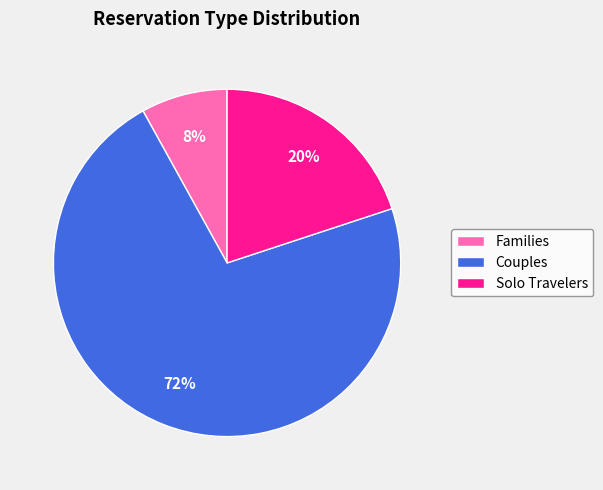

Rank the categories by value from highest to lowest.

Couples, Solo Travelers, Families